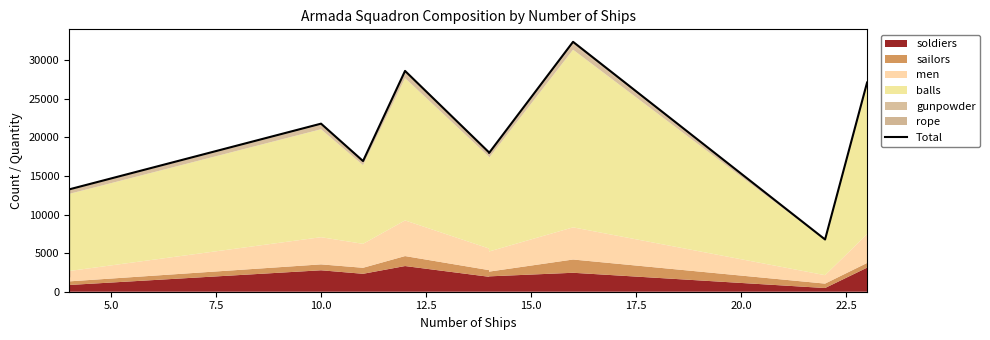

How many points are lower than both their immediate neighbors (excluding endpoints)?

3